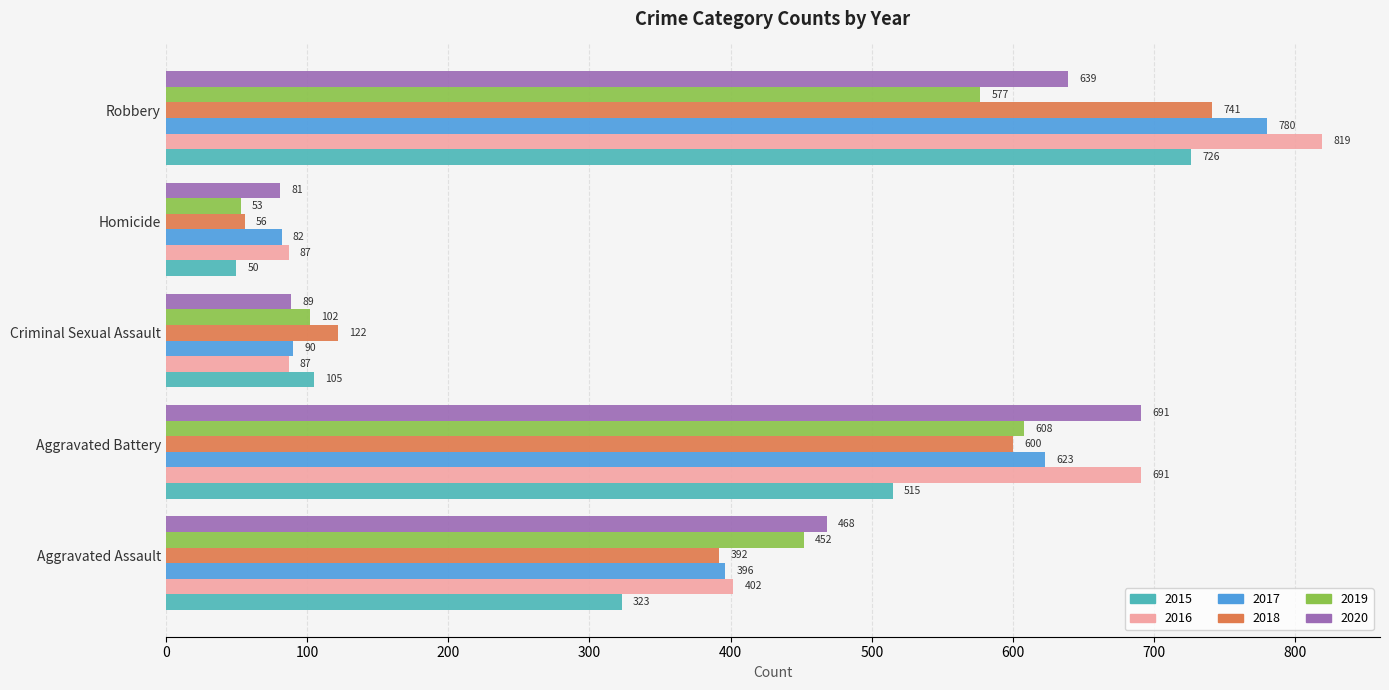

The value of 2020 at Criminal Sexual Assault is 89. True or false?

True